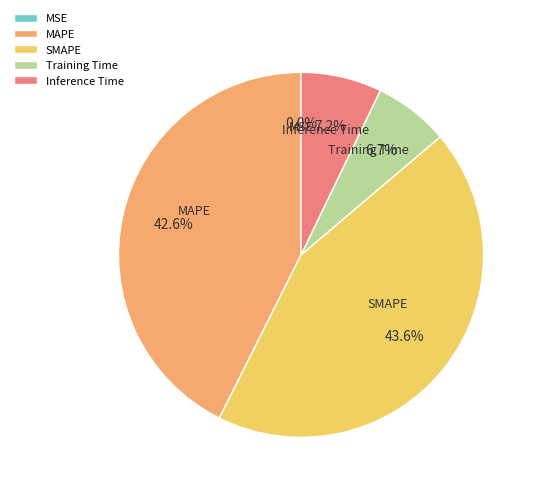

The Inference Time slice represents 1% of the pie. True or false?

False